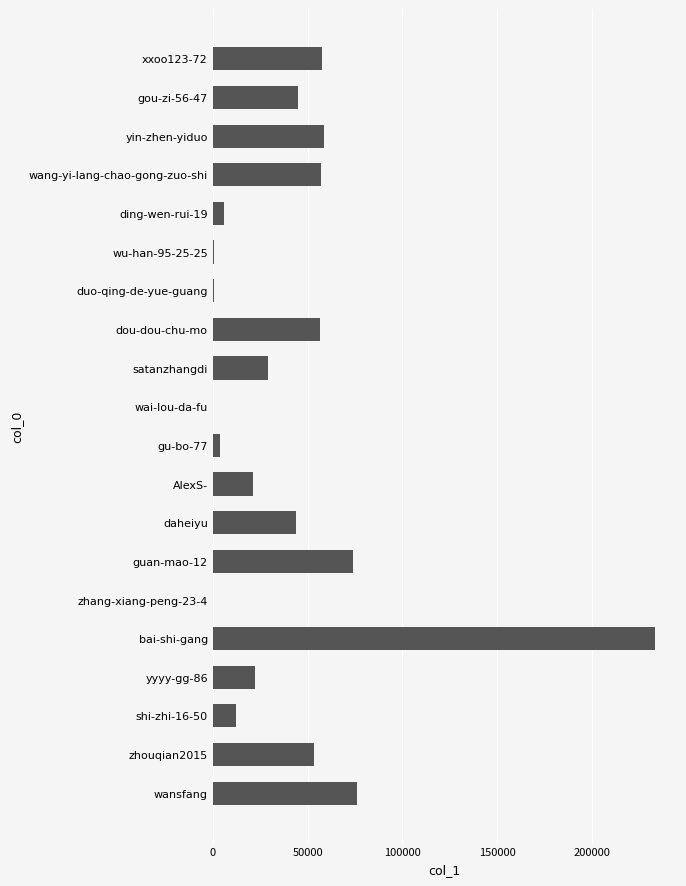

True or false: the data shows 21289 at AlexS-.

True